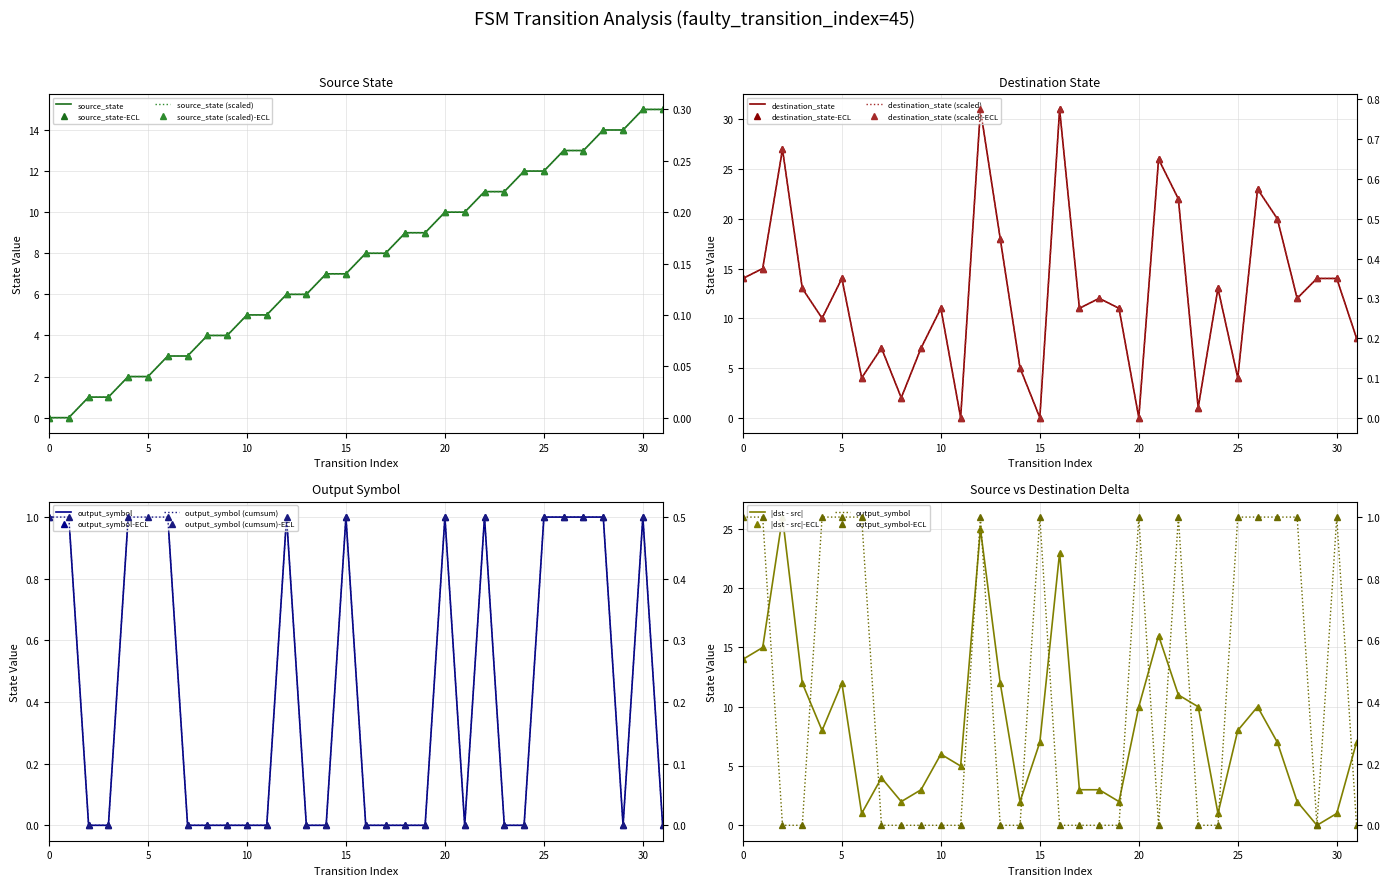

The value of x_index at 26 is 13. True or false?

True